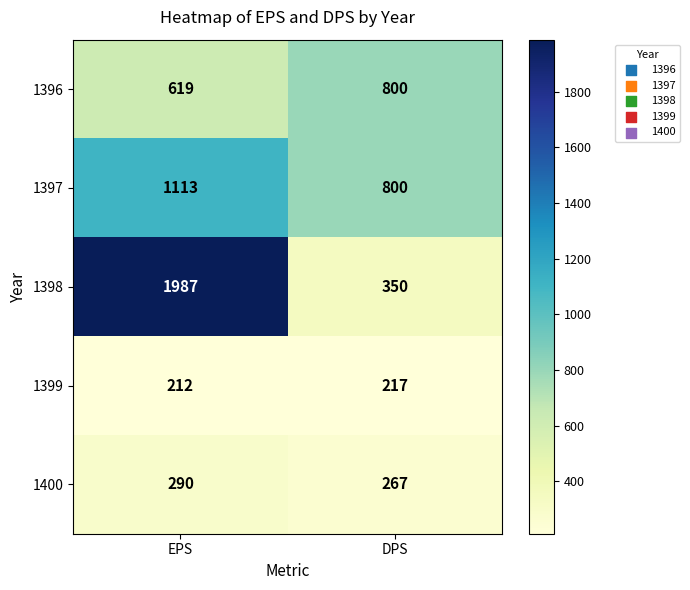

Reading left to right, extract all data points from this chart.

1396: EPS=619	DPS=800
1397: EPS=1113	DPS=800
1398: EPS=1987	DPS=350
1399: EPS=212	DPS=217
1400: EPS=290	DPS=267